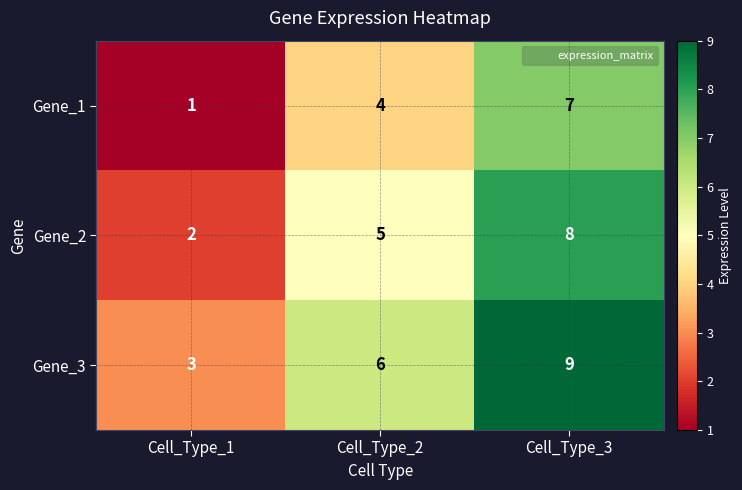

Count the number of data series in this chart.

3